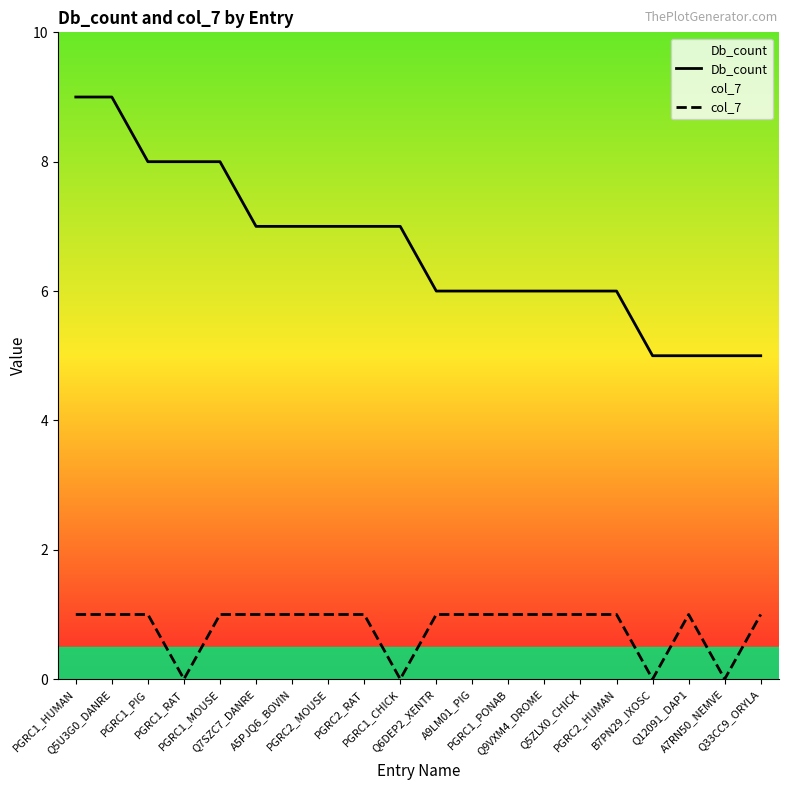

Rank the series by their maximum value, from lowest to highest.

col_7, Db_count